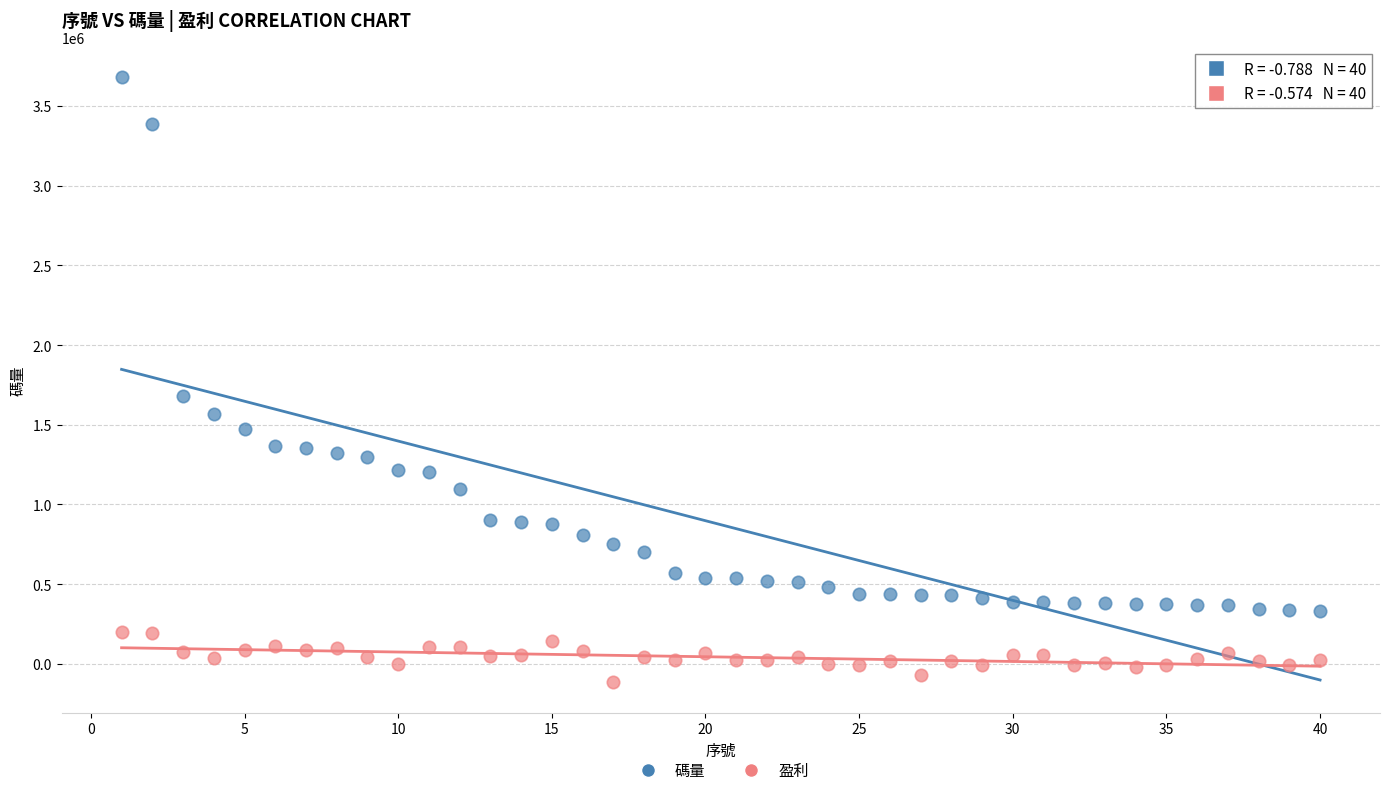

What are all the series names shown in the legend?

碼量, 盈利